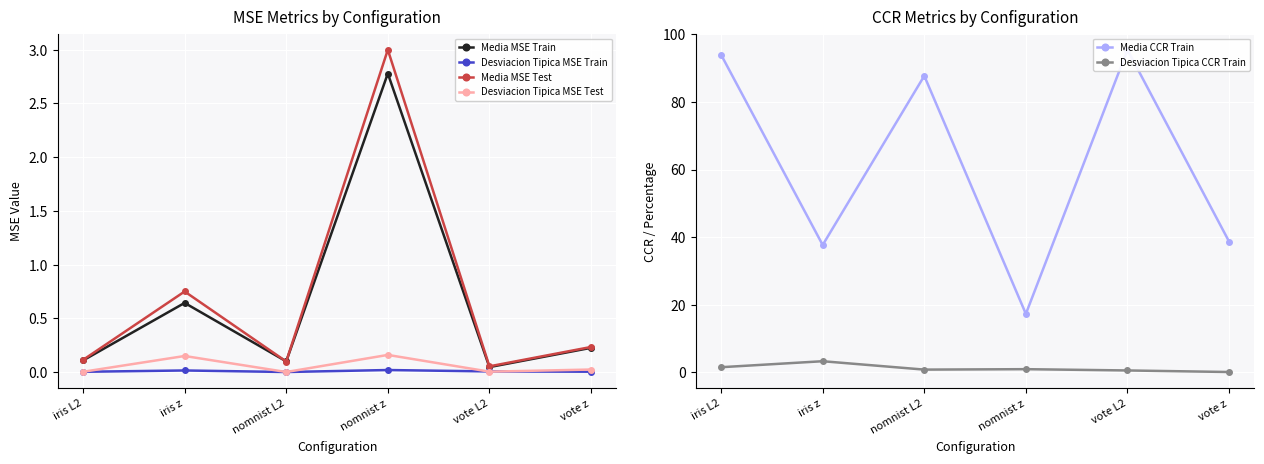

The value of Desviacion Tipica MSE Train at vote z is 0.0. True or false?

True